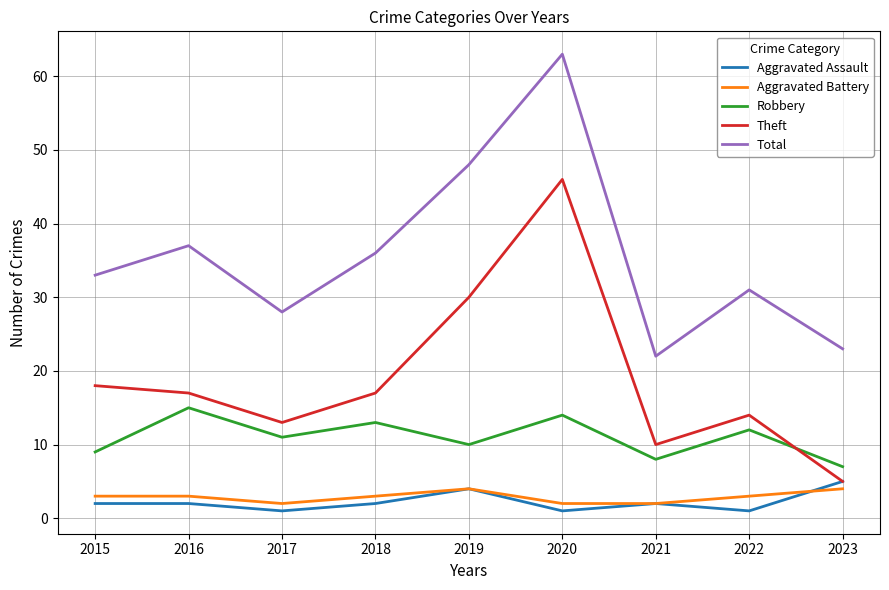

At which category is the sum across all series the highest?

2020